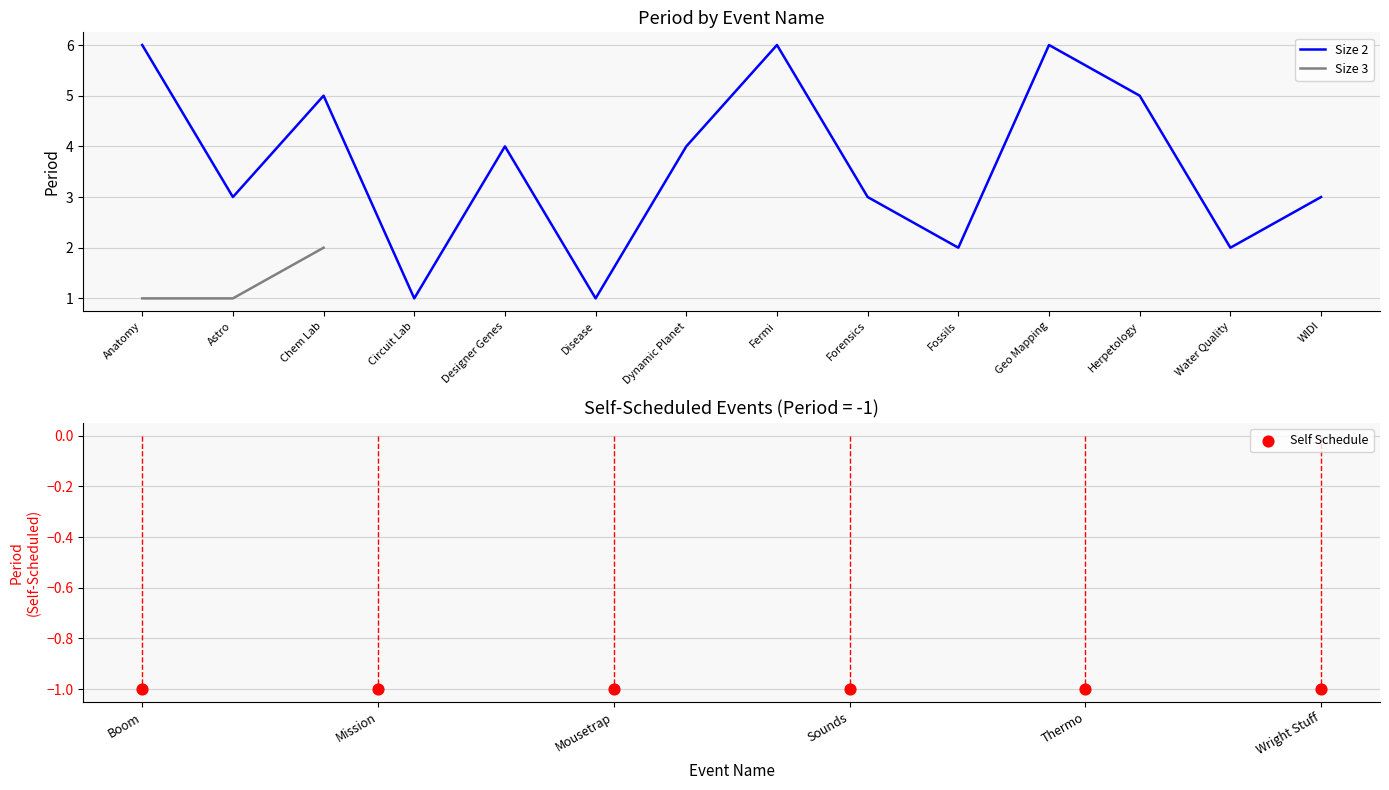

Between Anatomy and Chem Lab, which is larger?

Chem Lab